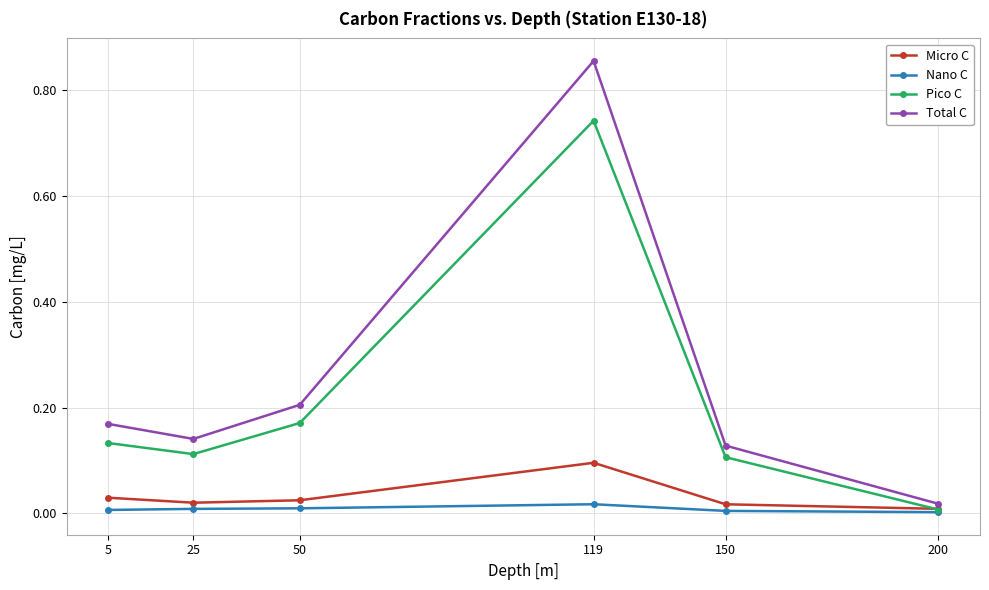

At which label is Total C closest to 0?

200